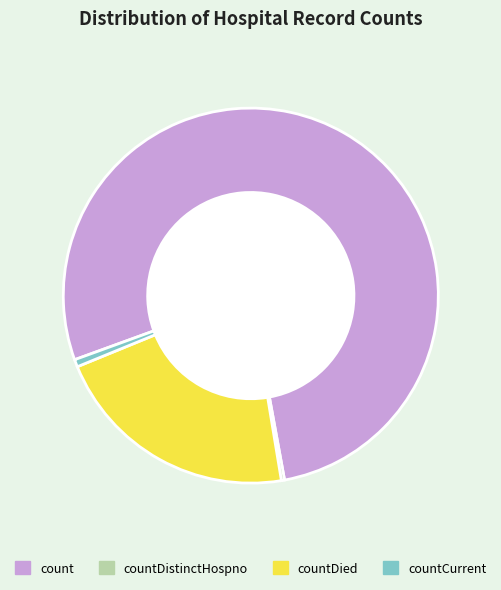

The count slice represents 78% of the pie. True or false?

True